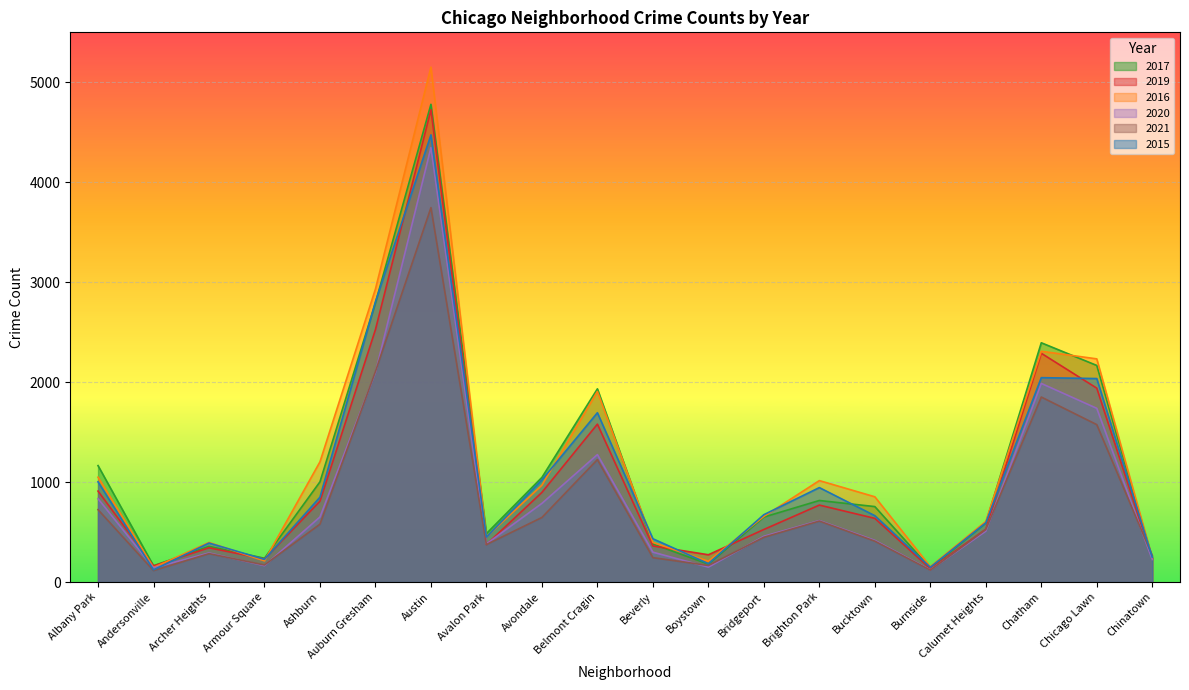

True or false: 2017 and 2020 cross at least once.

False